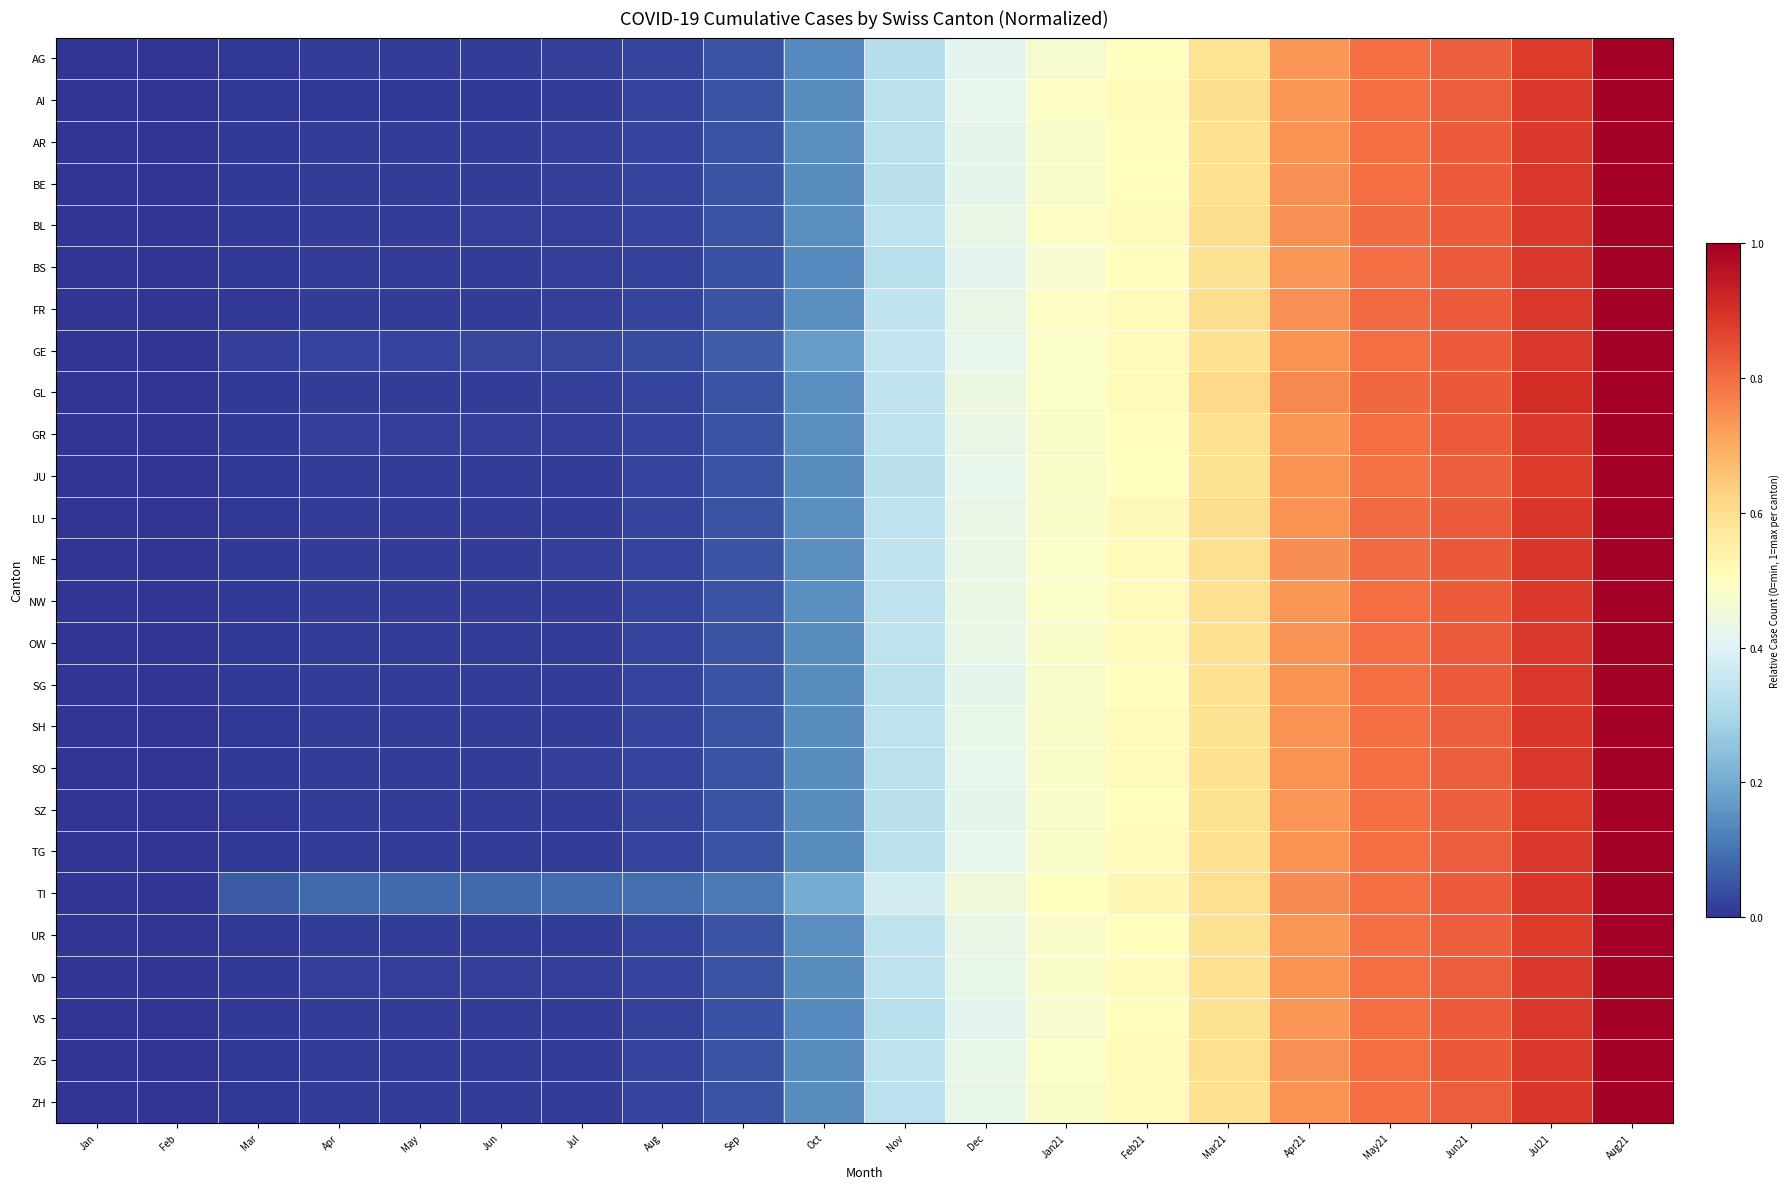

Which label corresponds to the largest value in the chart?

Aug21